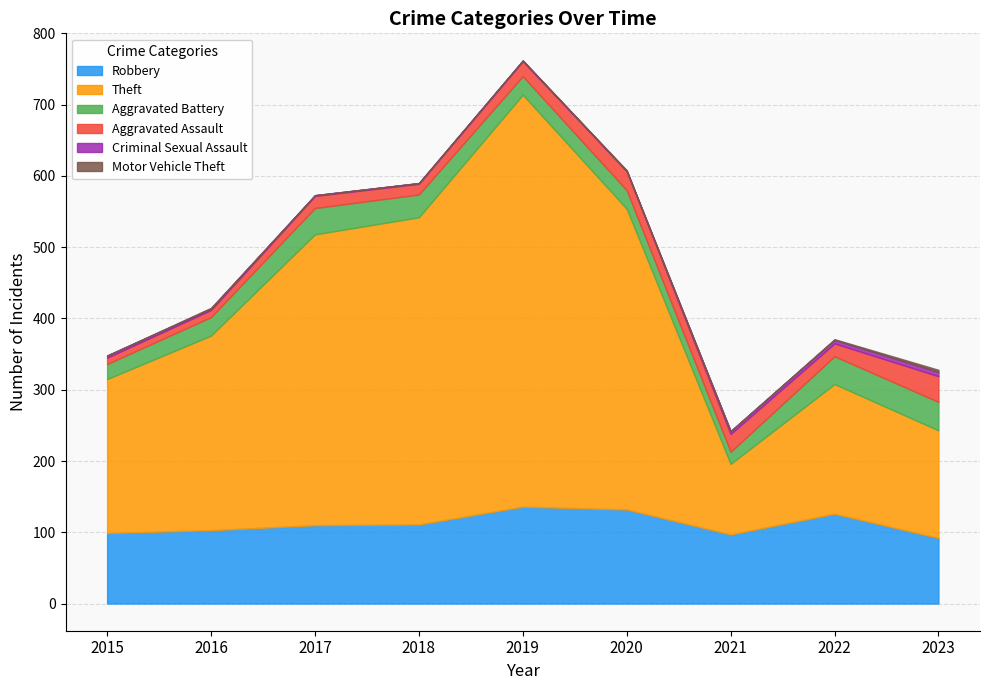

Does the chart have visible grid lines?

Yes